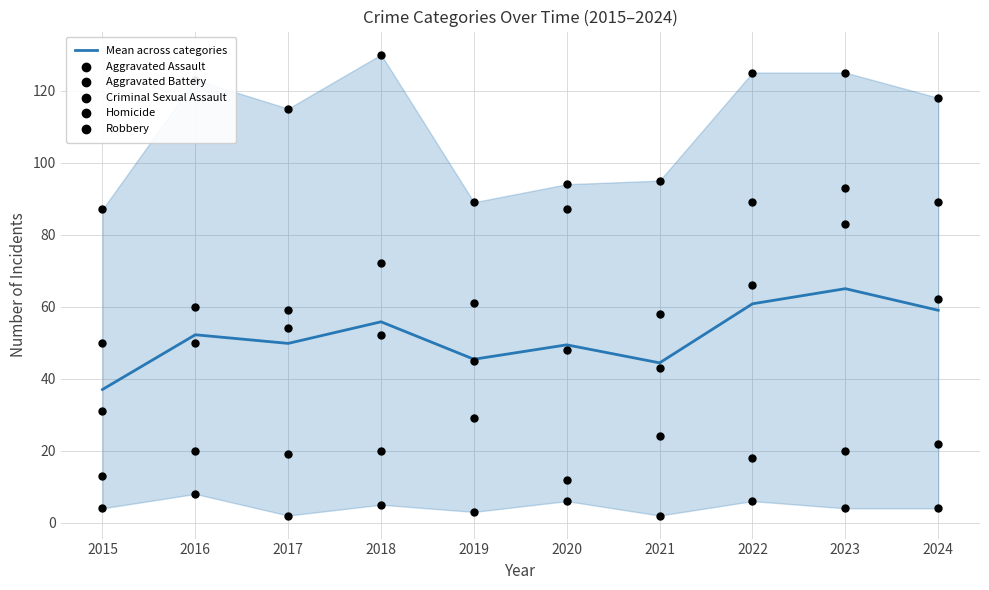

What are all the series names shown in the legend?

Mean across categories, Aggravated Assault, Aggravated Battery, Criminal Sexual Assault, Homicide, Robbery